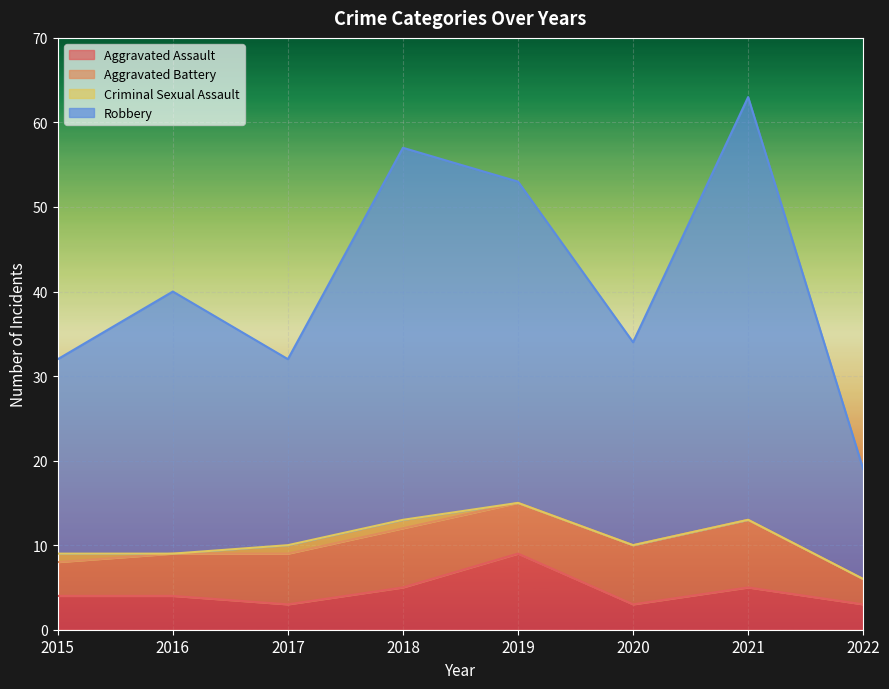

What is the total value across all series at 2019?

53